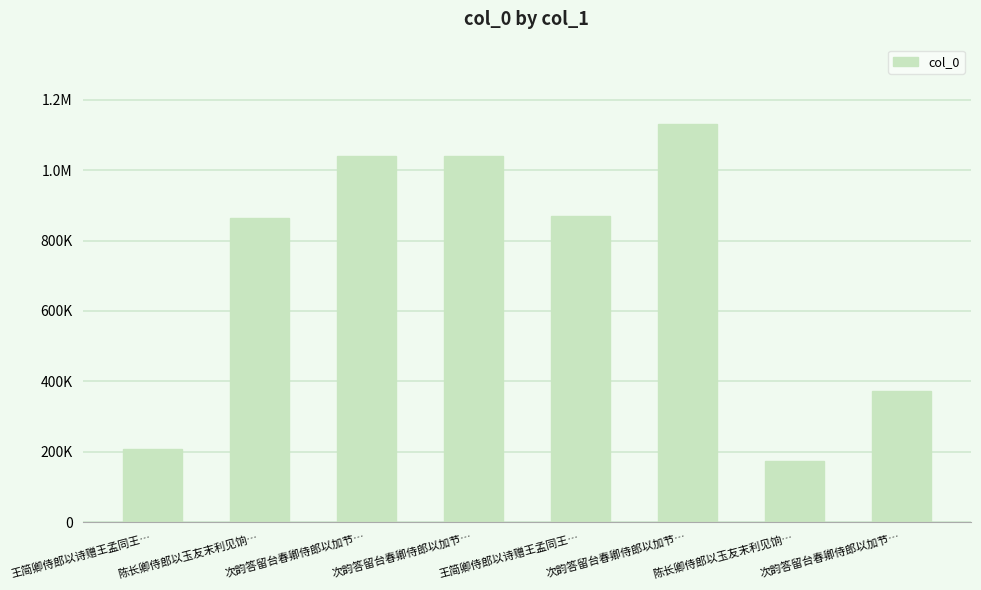

Which category has the highest value across all series?

次韵答留台春卿侍郎以加节…